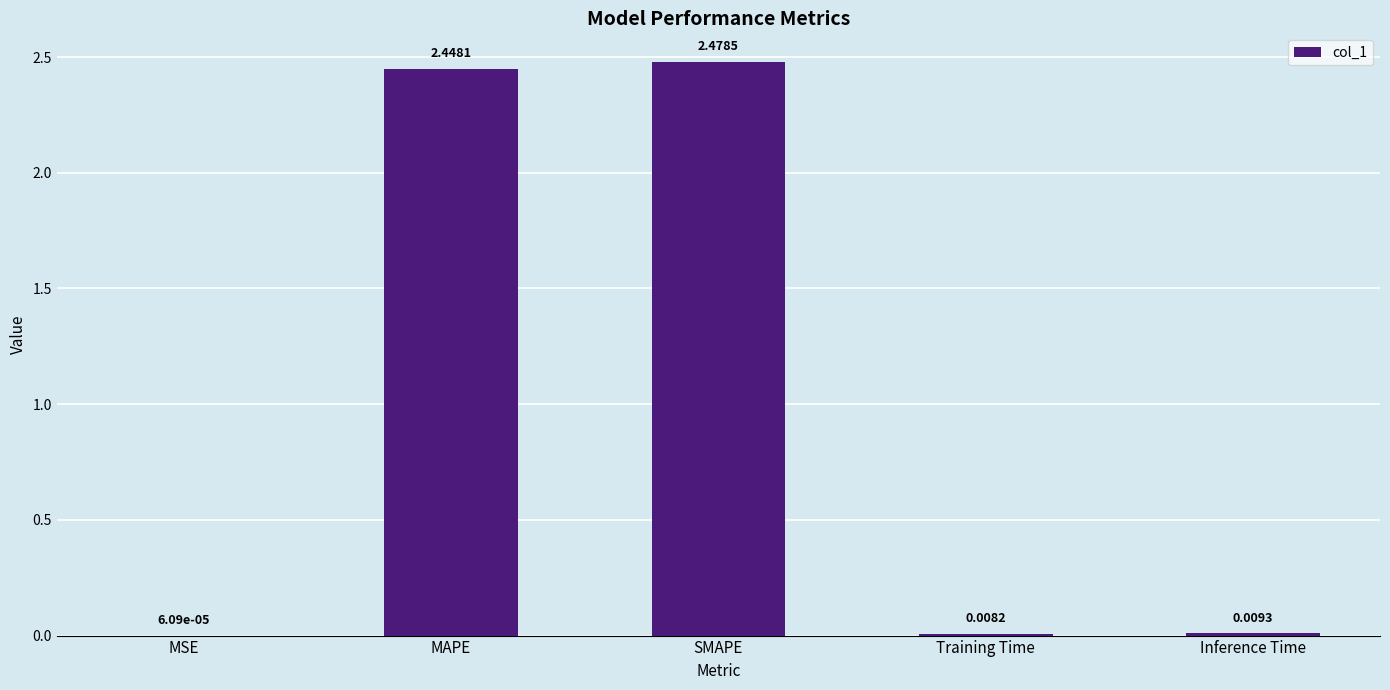

Between Inference Time and MAPE, which is larger?

MAPE